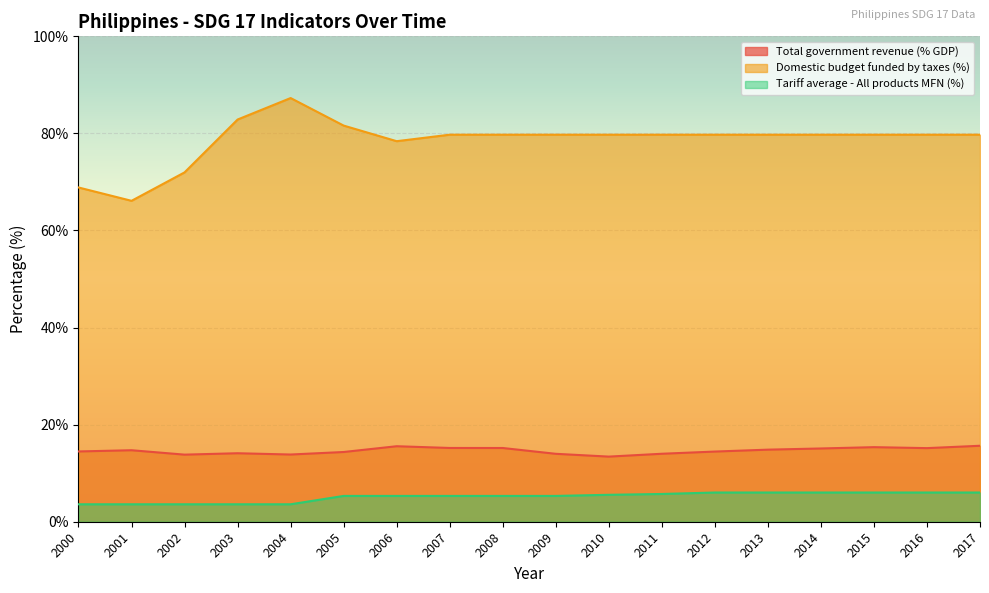

Reading left to right, list all the values displayed in this chart.

Total government revenue (% GDP): 2000=14.5	2001=14.7	2002=13.8	2003=14.1	2004=13.8	2005=14.4	2006=15.6	2007=15.2	2008=15.2	2009=14.0	2010=13.4	2011=14.0	2012=14.5	2013=14.8	2014=15.1	2015=15.4	2016=15.2	2017=15.6
Domestic budget funded by taxes (%): 2000=68.9	2001=66.1	2002=72.0	2003=82.9	2004=87.3	2005=81.6	2006=78.4	2007=79.7	2008=79.7	2009=79.7	2010=79.7	2011=79.7	2012=79.7	2013=79.7	2014=79.7	2015=79.7	2016=79.7	2017=79.7
Tariff average - All products MFN (%): 2000=3.6	2001=3.6	2002=3.6	2003=3.6	2004=3.6	2005=5.3	2006=5.3	2007=5.3	2008=5.3	2009=5.3	2010=5.5	2011=5.7	2012=6.0	2013=6.0	2014=6.0	2015=6.0	2016=6.0	2017=6.0